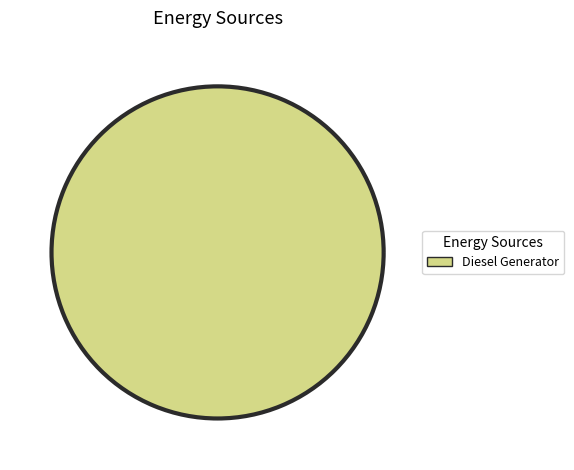

Is it true that Diesel Generator is 100% of the pie?

True